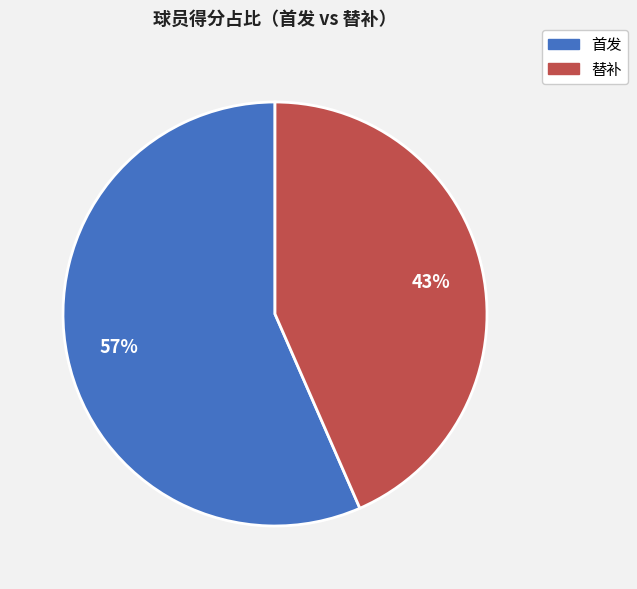

Which category has the biggest portion of the pie?

首发